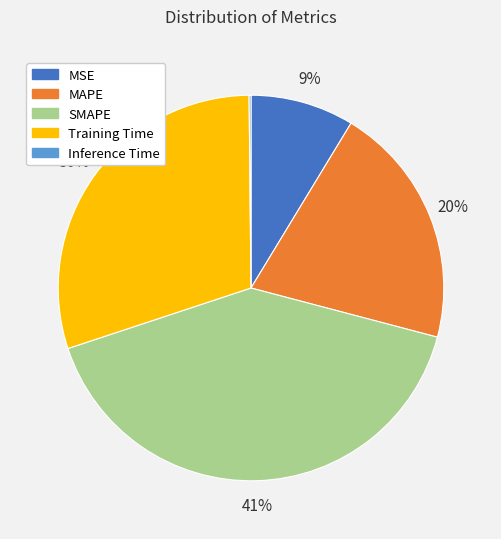

To the nearest percent, what is the average slice percentage?

20%